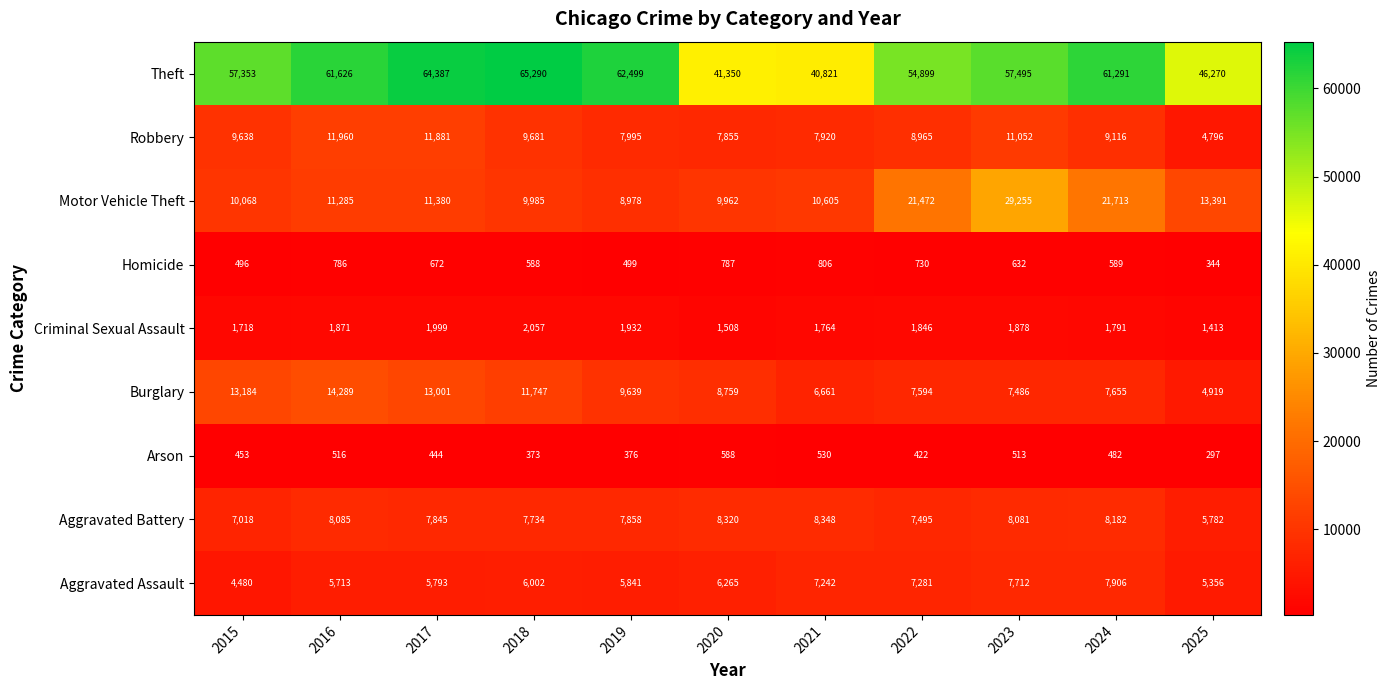

Which series has the largest range (max minus min)?

Theft